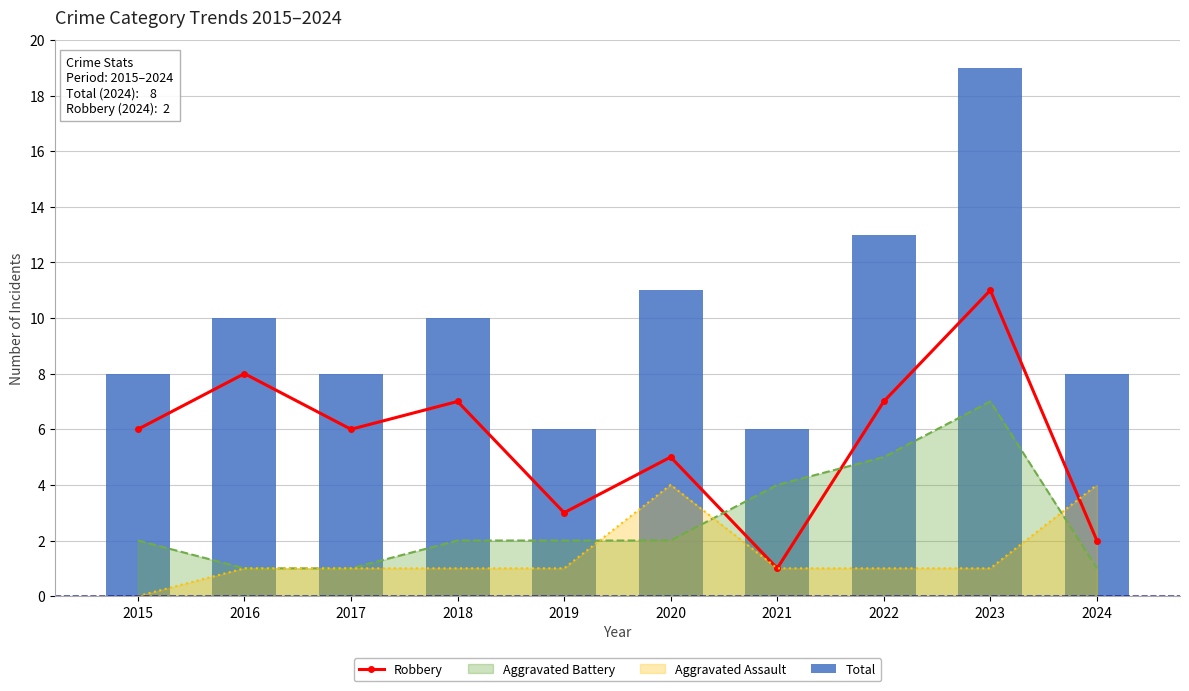

What is the value of the Robbery bar at the 5th from the left?

3